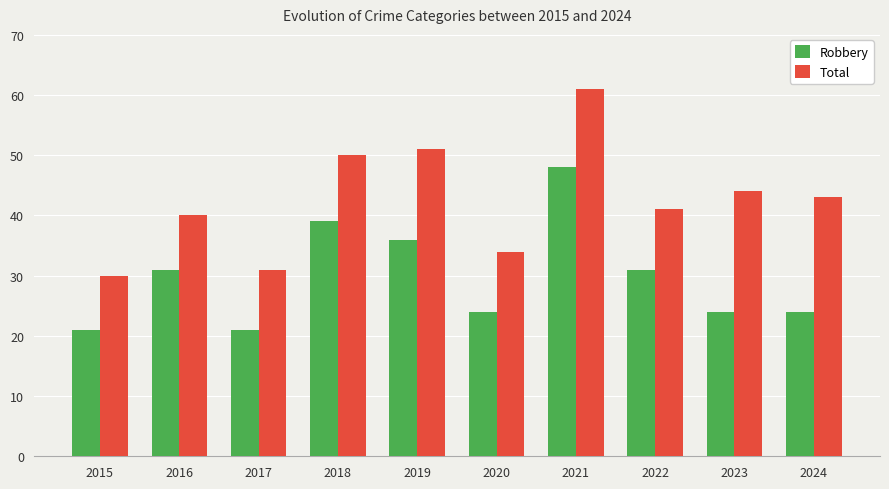

Count the Robbery values in the range 24 to 36.

6